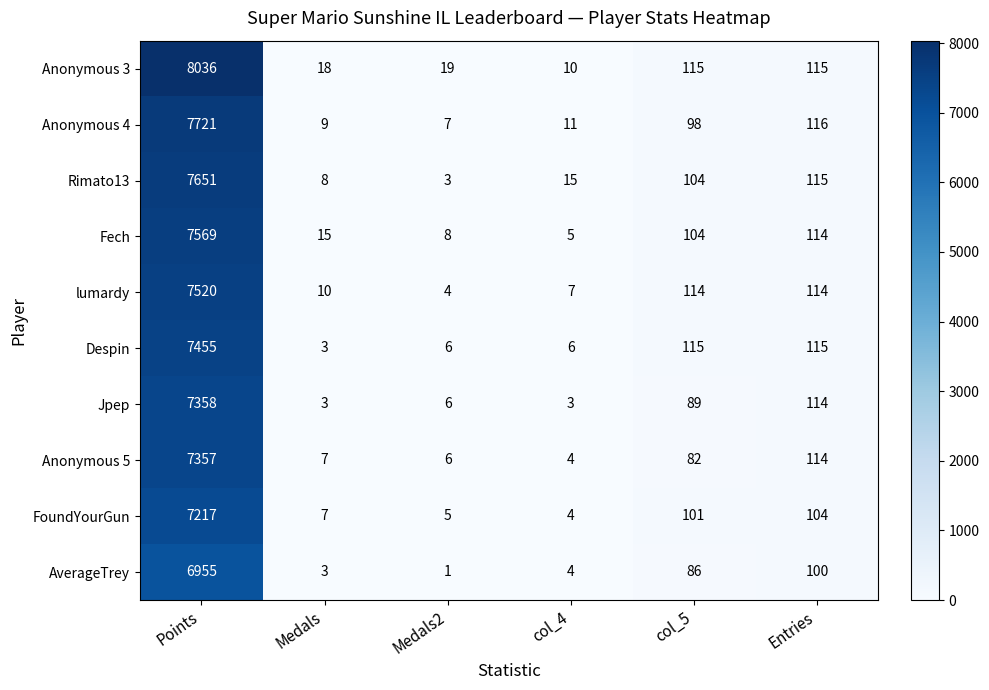

True or false: Anonymous 3 has a value of 19 at Medals2.

True